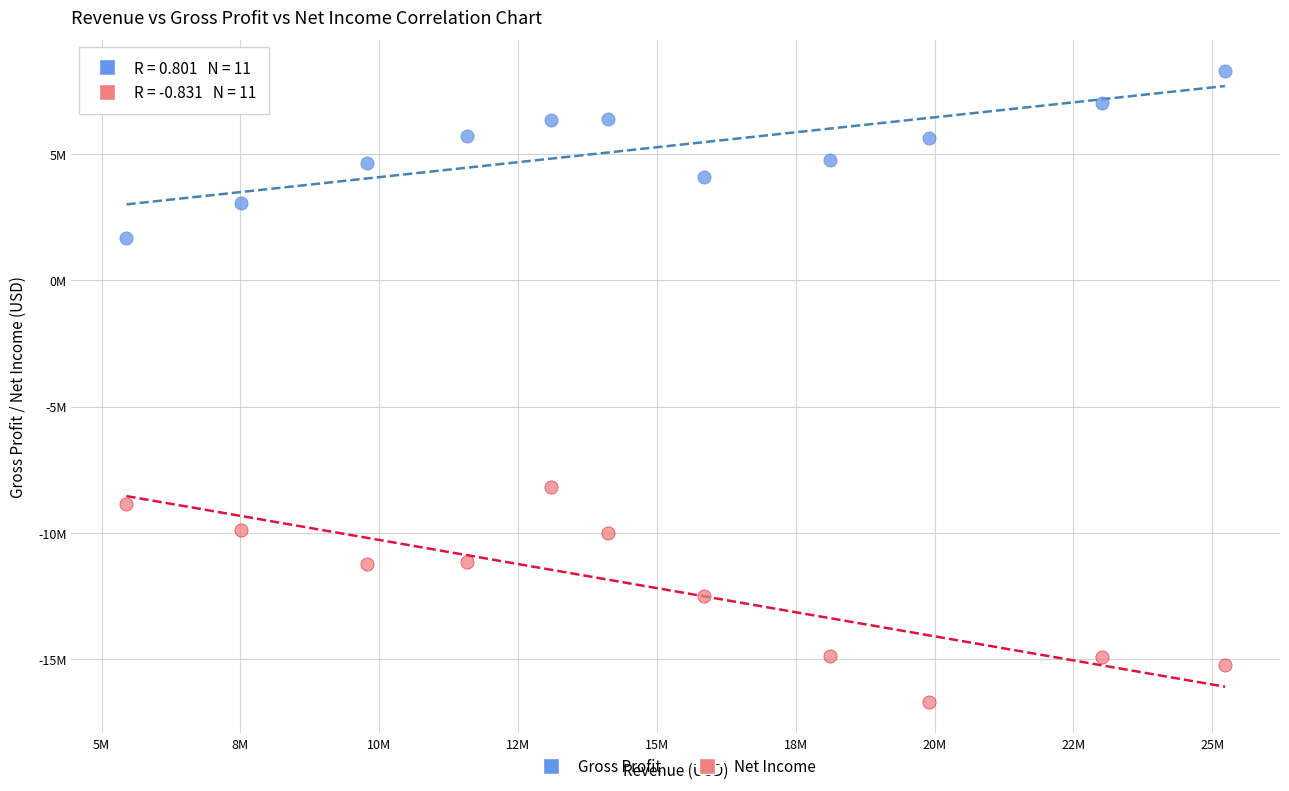

What are all the series names shown in the legend?

Gross Profit, Net Income